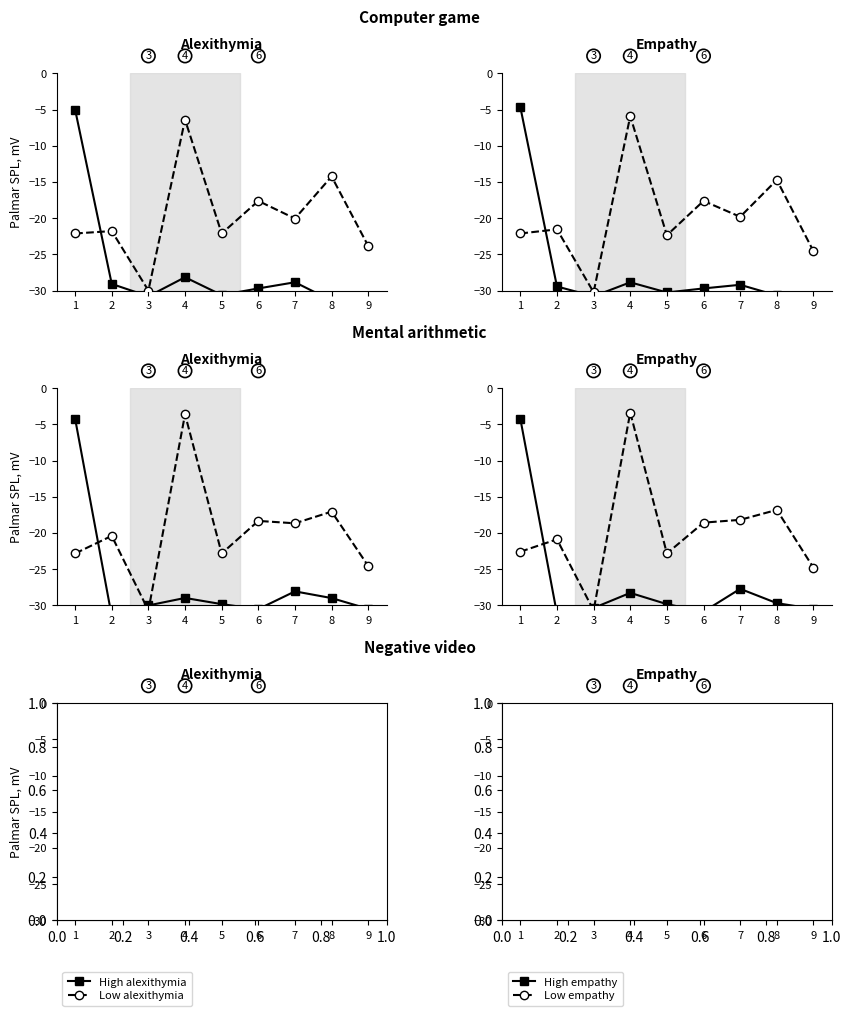

What value does the Low alexithymia series have at 6?

-17.6